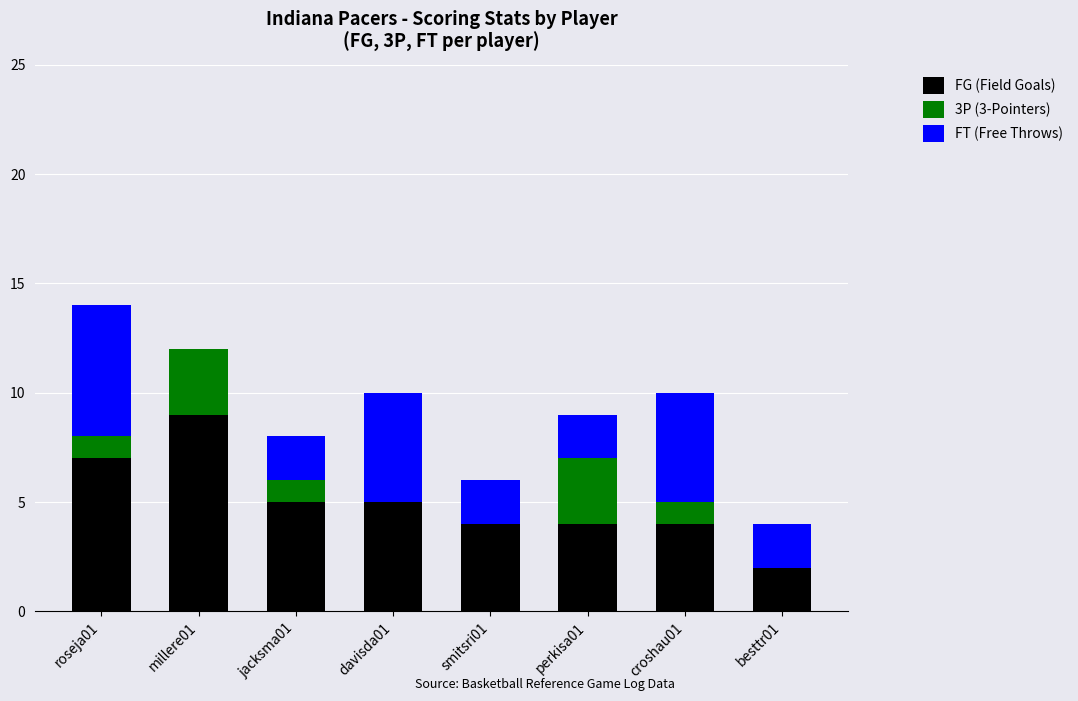

What is the maximum value for FG (Field Goals)?

9